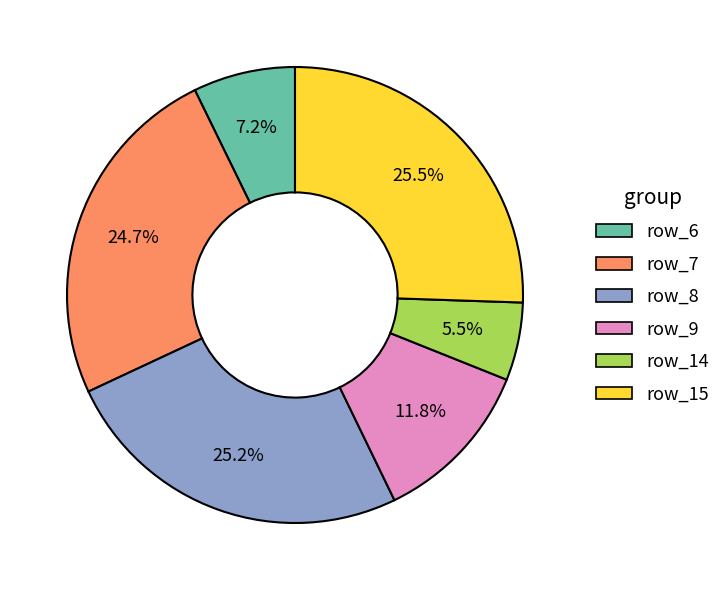

Is there a majority slice in this chart?

No